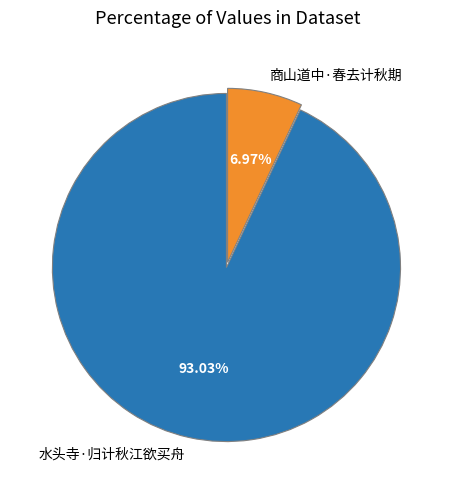

Which slice is the largest?

水头寺·归计秋江欲买舟